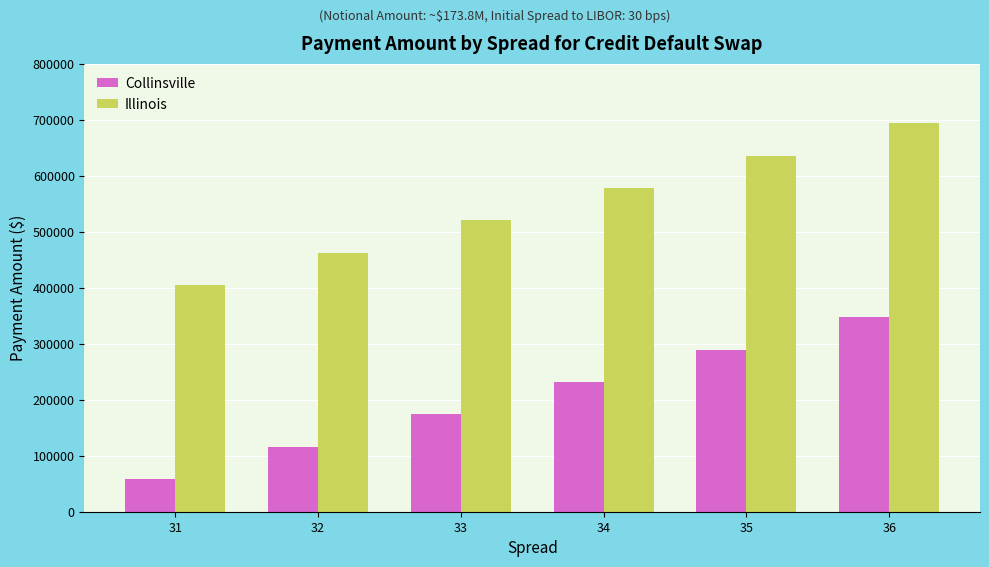

Is the value of Collinsville at 35 greater than the value of Illinois at 35?

No